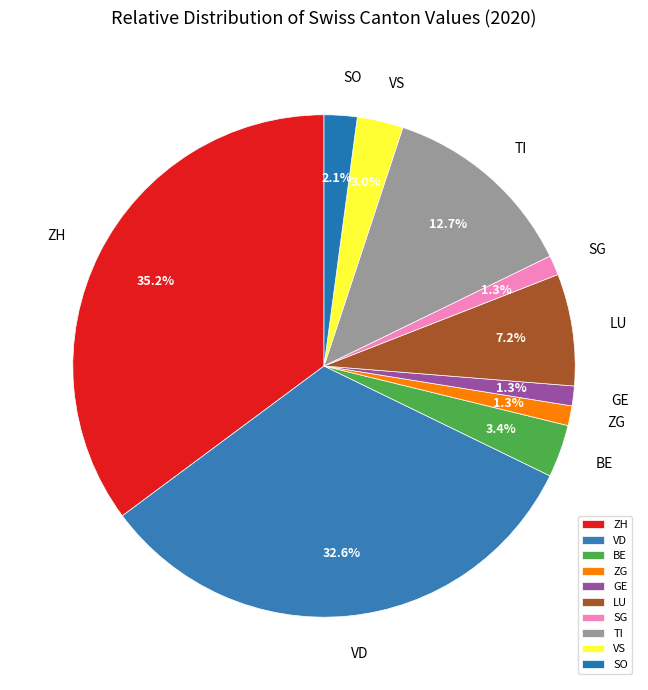

To the nearest percent, what is the average slice percentage?

10%